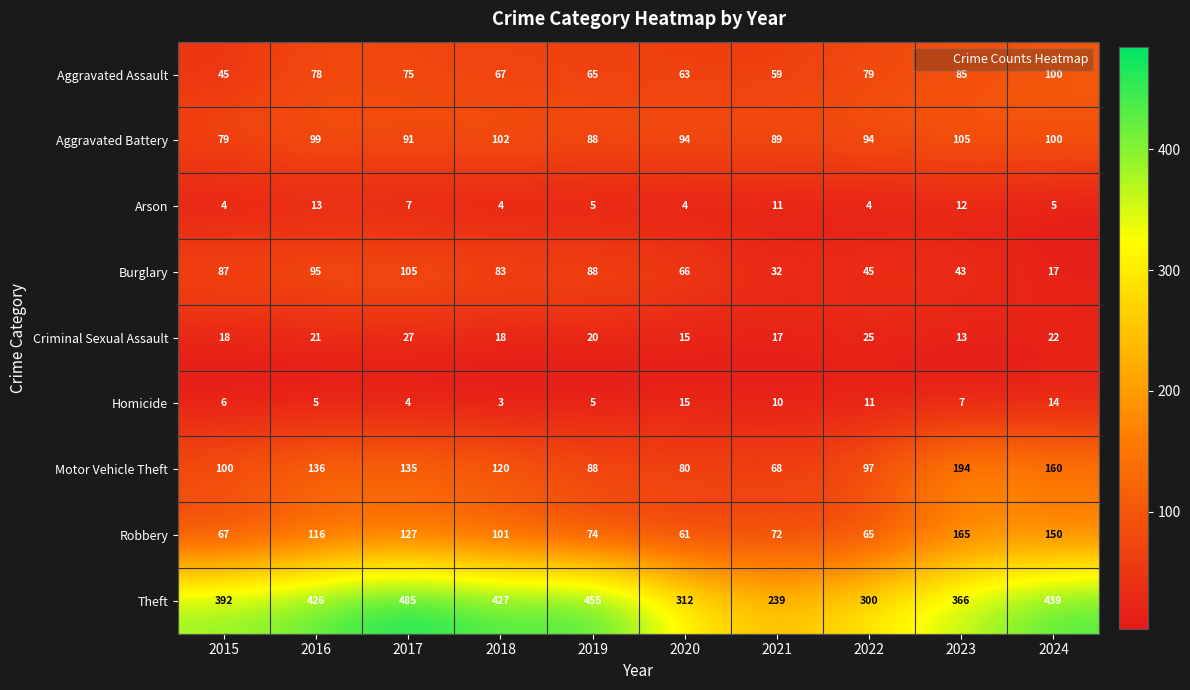

How many categories are shown in the chart?

10